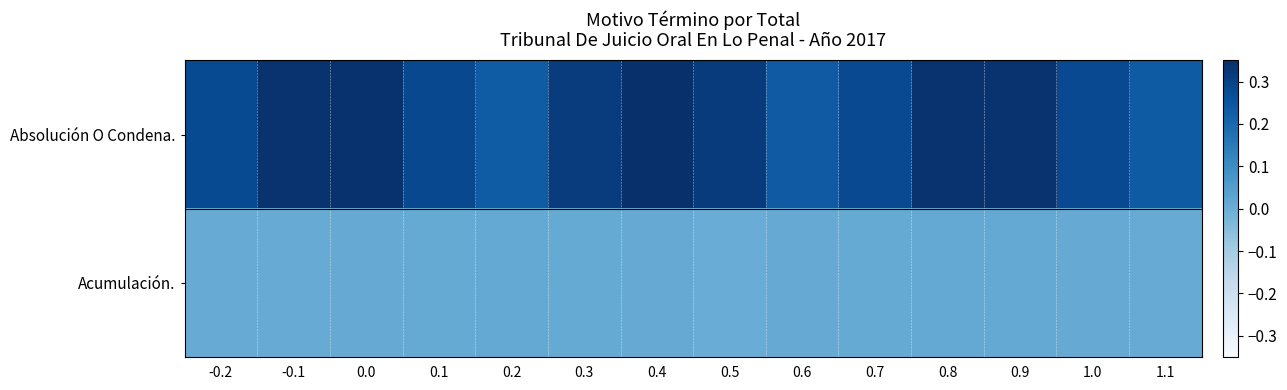

Which series has the widest spread of values?

Absolución O Condena.